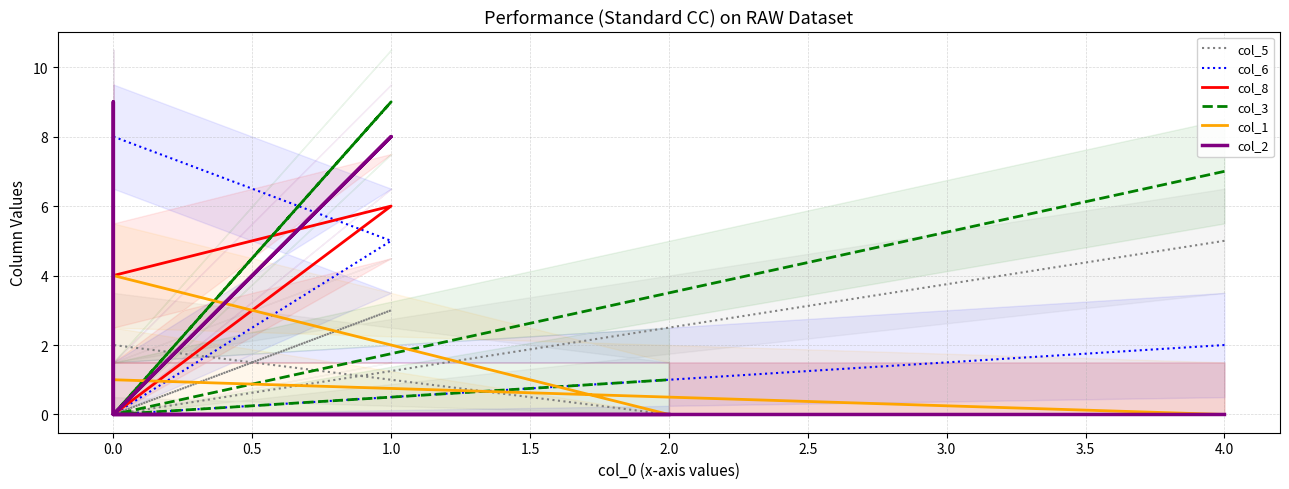

How many lines are shown in the chart?

6